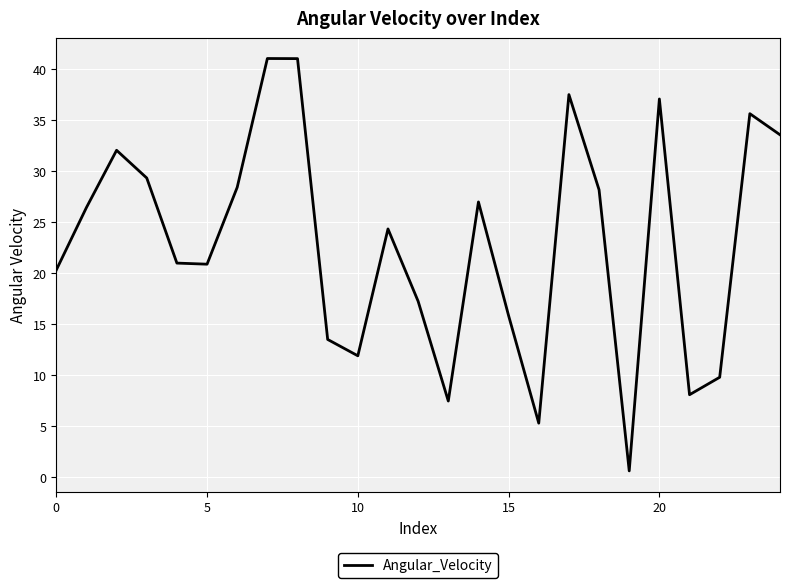

What is the maximum value shown in the chart?

41.0